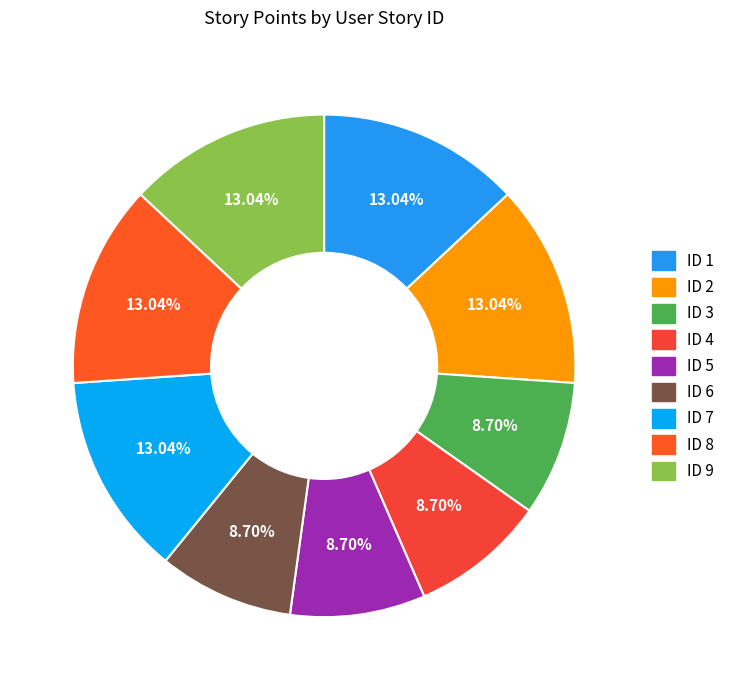

How many segments does this pie chart have?

9